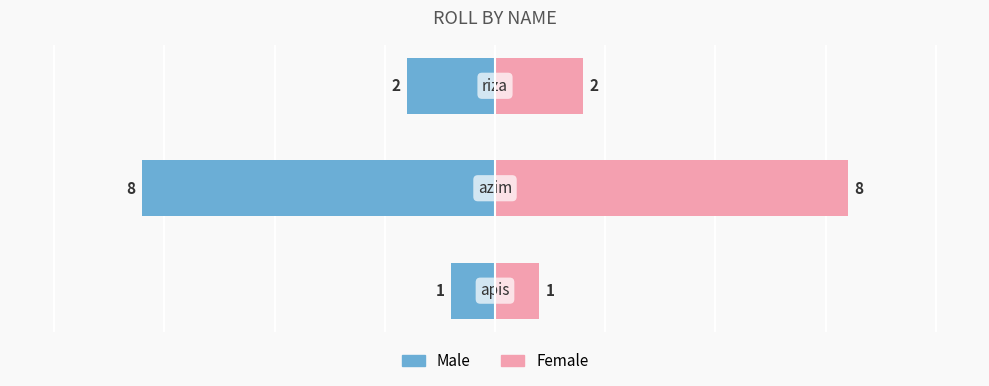

Count the Female values in the range 1 to 8.

3